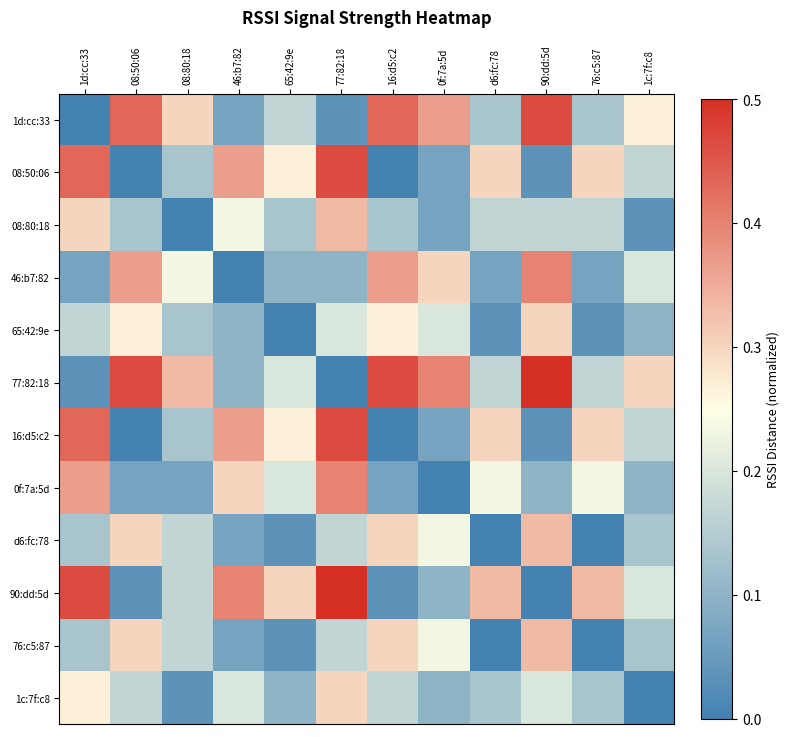

How many series are shown in this chart?

12